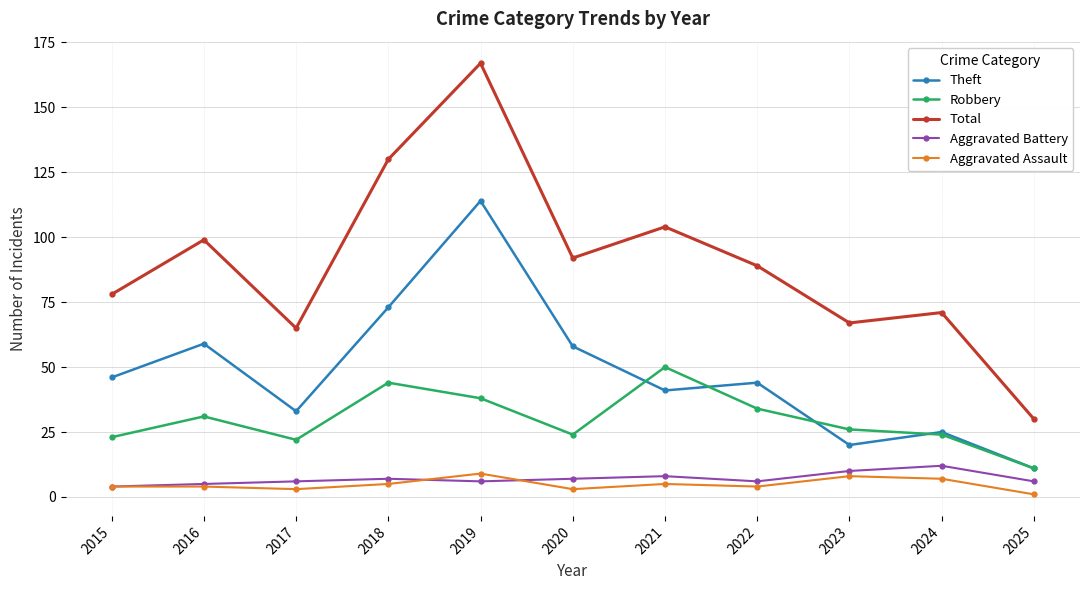

Is the value of Robbery at 2021 greater than the value of Aggravated Assault at 2015?

Yes